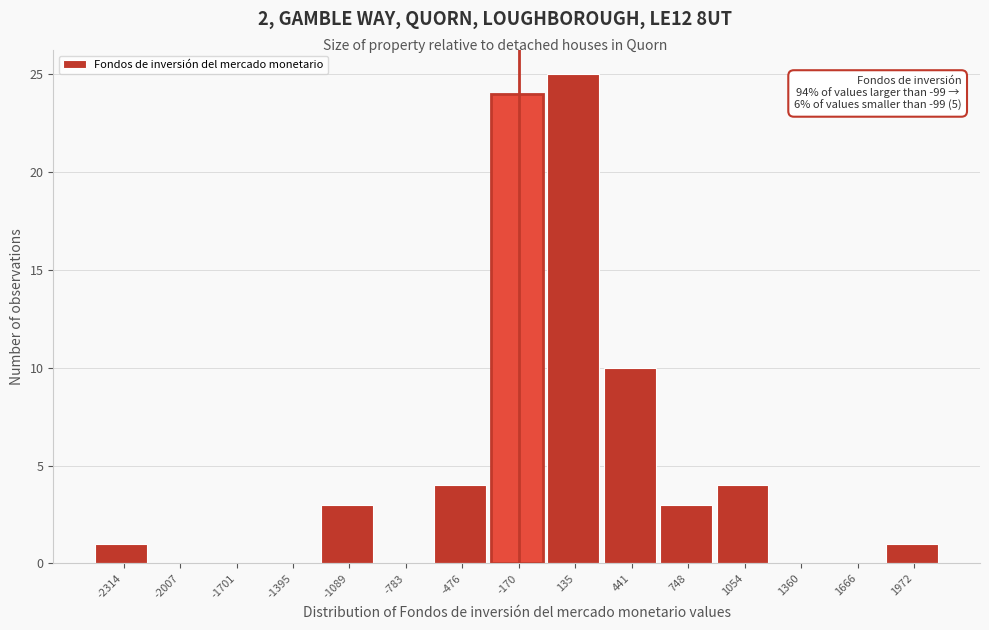

Reading left to right, extract all data points from this chart.

-2314=1	-2007=0	-1701=0	-1395=0	-1089=3	-783=0	-476=4	-170=24	135=25	441=10	748=3	1054=4	1360=0	1666=0	1972=1